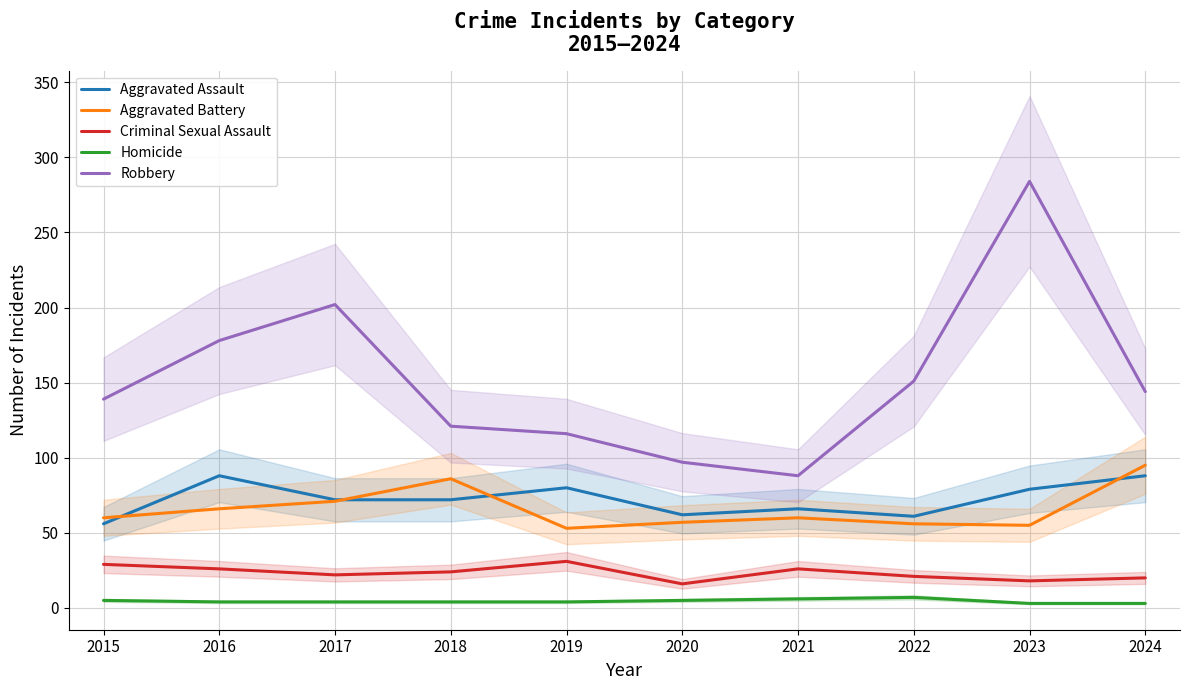

The Criminal Sexual Assault series shows 11 at 2015. True or false?

False